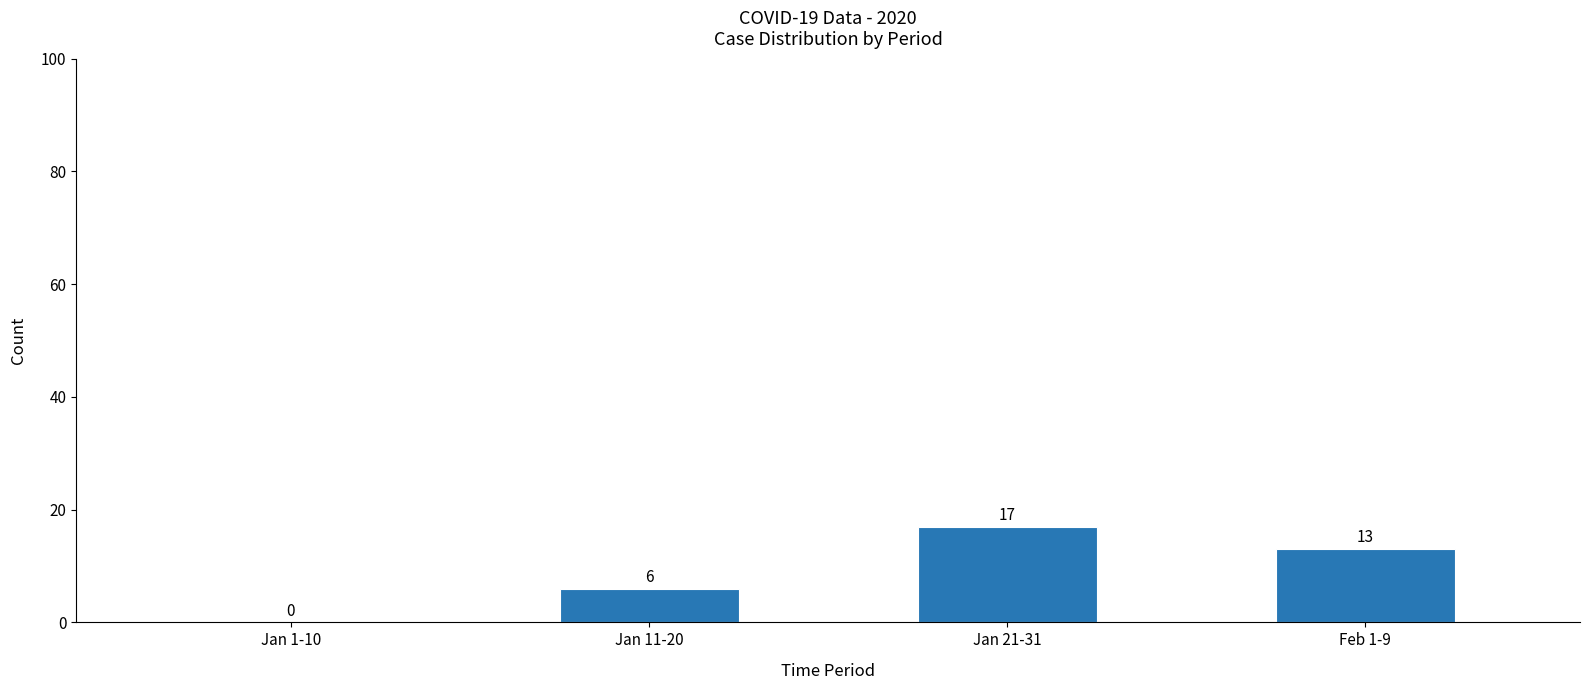

What value does the data have at Jan 21-31, to the nearest 10?

20